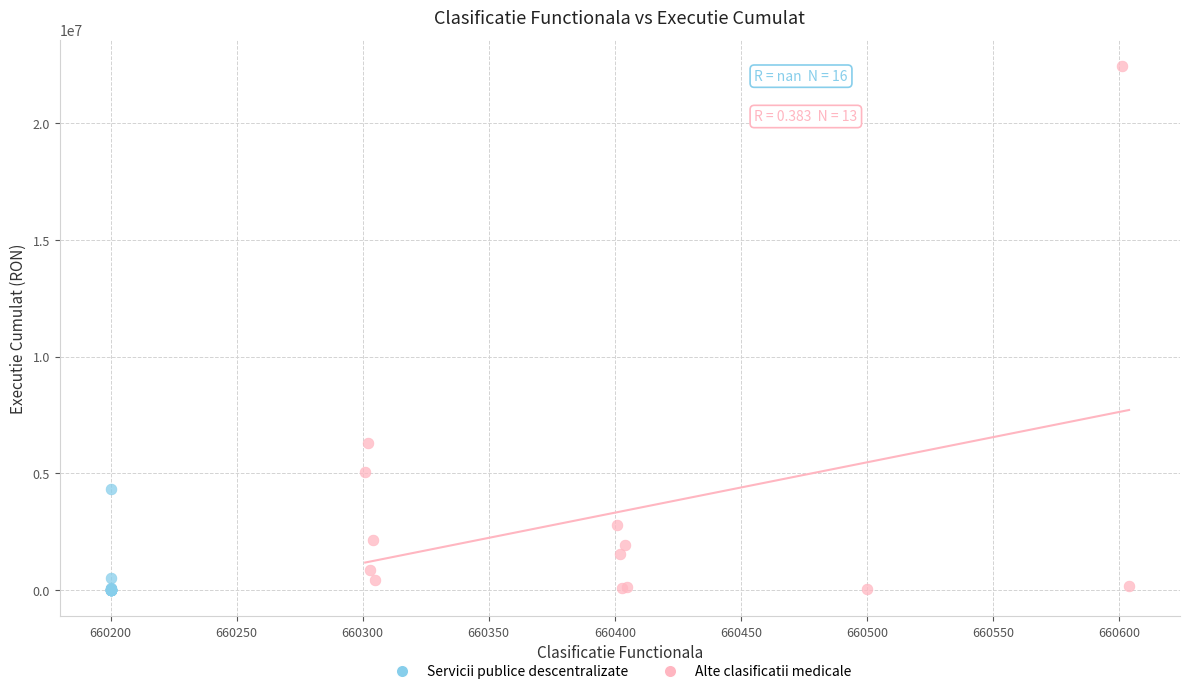

Which series has the largest Y range (max minus min)?

Alte clasificatii medicale